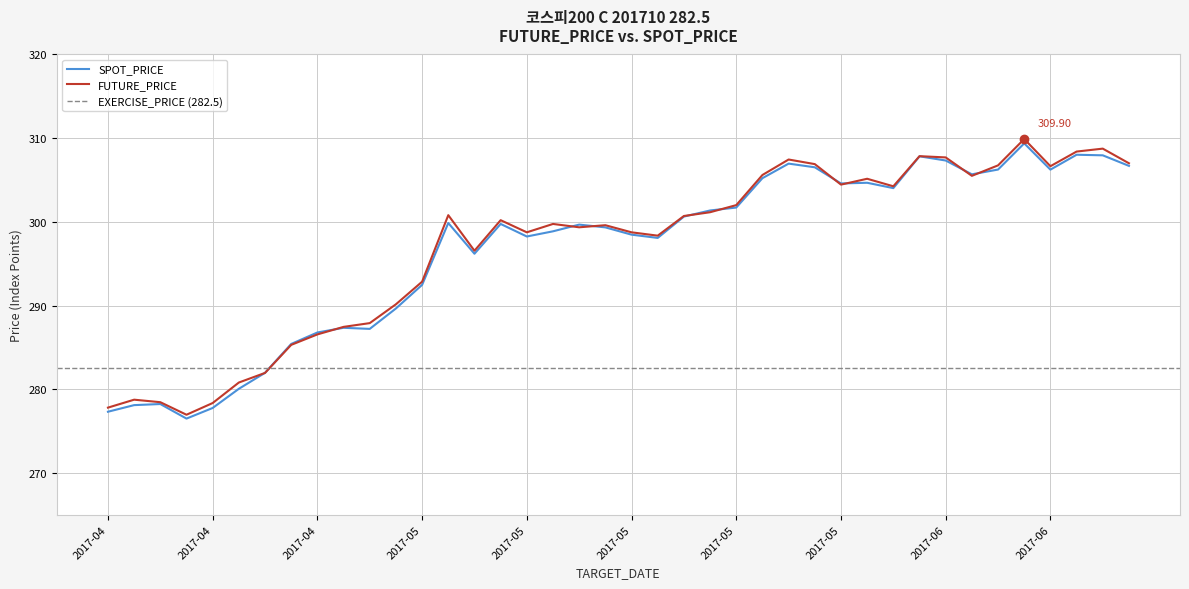

What is the difference between the maximum and second lowest values in the SPOT_PRICE series?

32.1